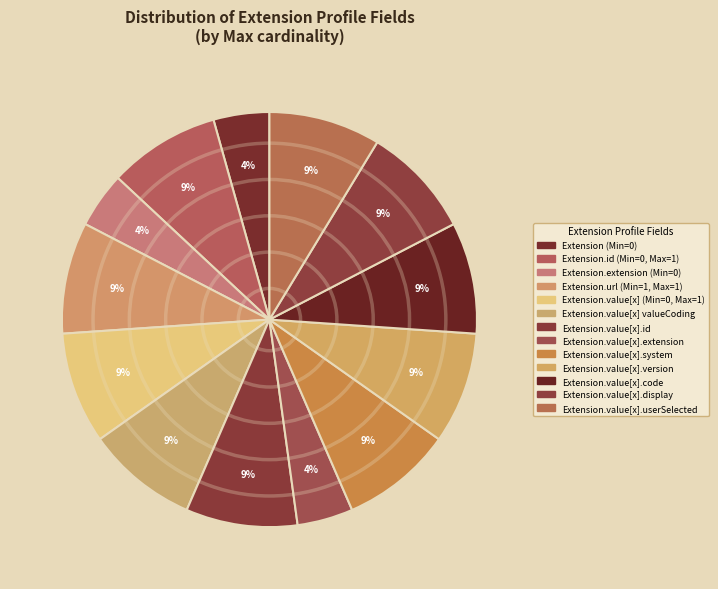

How many segments does this pie chart have?

13